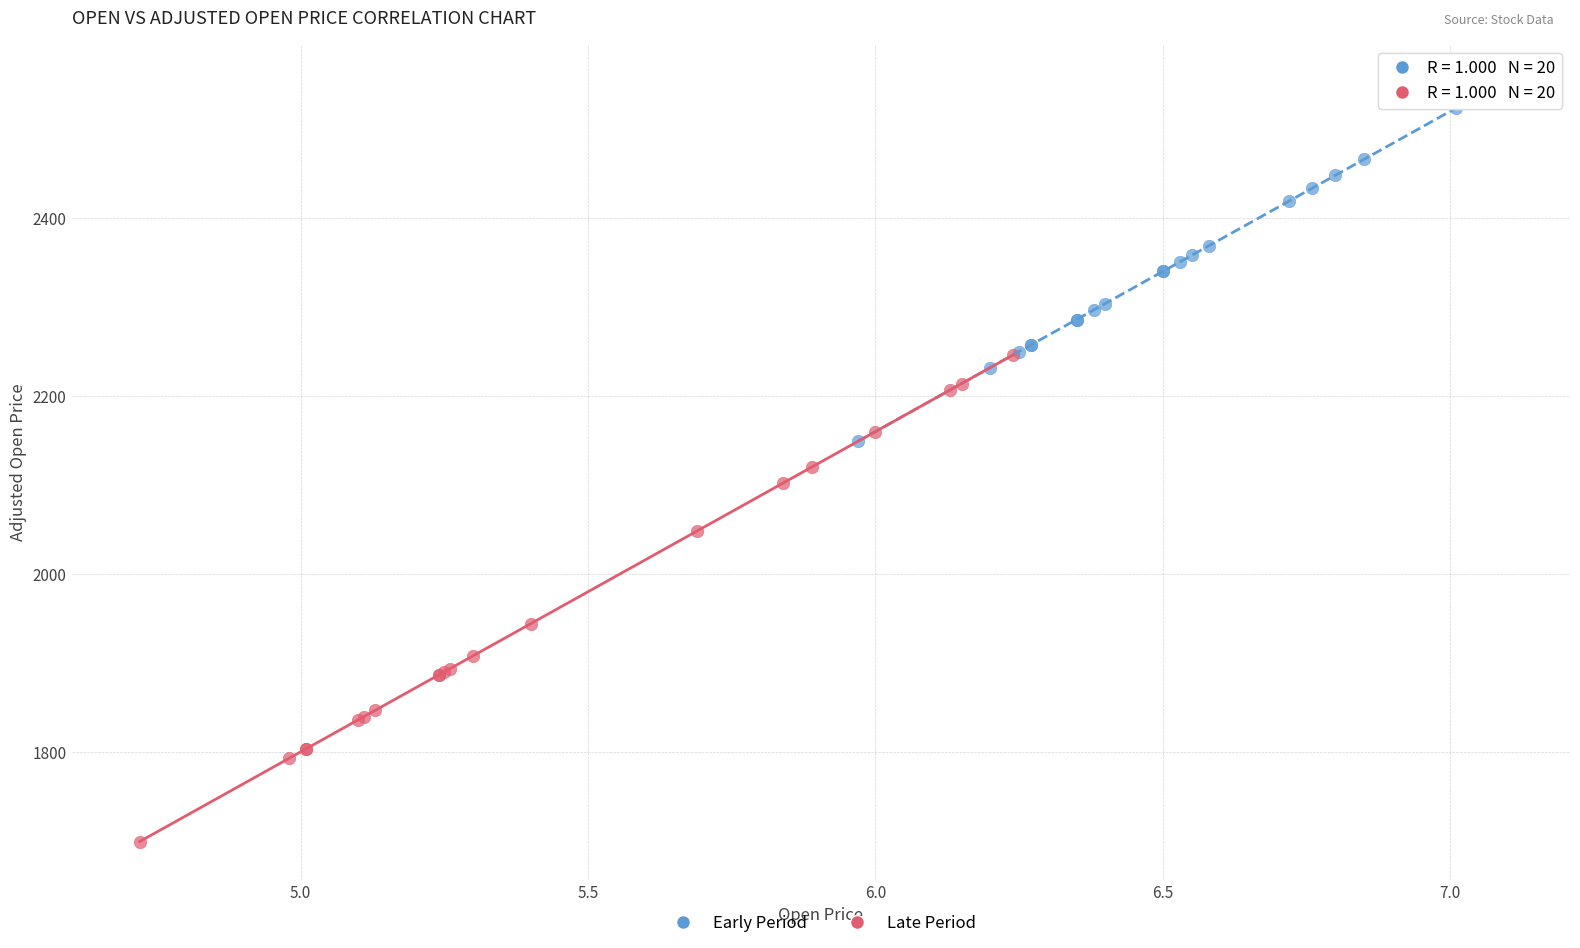

Which series contains the lowest Y value?

Late Period